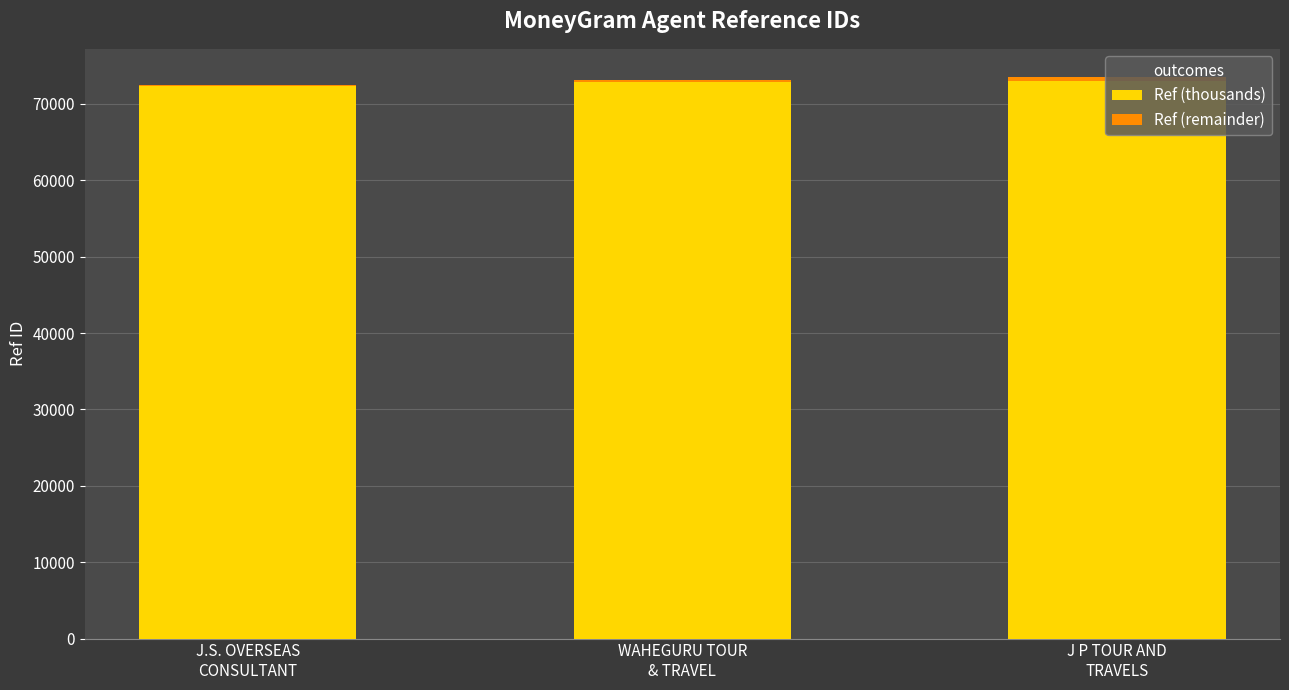

Where is Ref (remainder) nearest to the value 294?

WAHEGURU TOUR
& TRAVEL